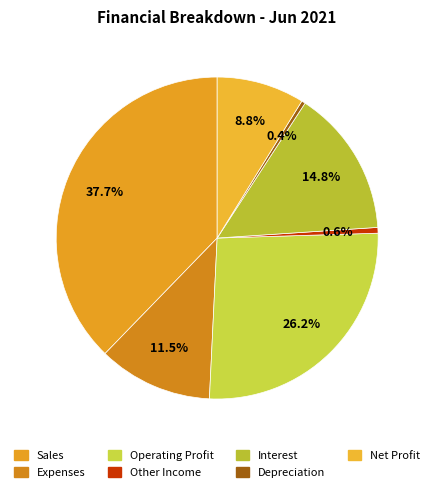

How many segments does this pie chart have?

7